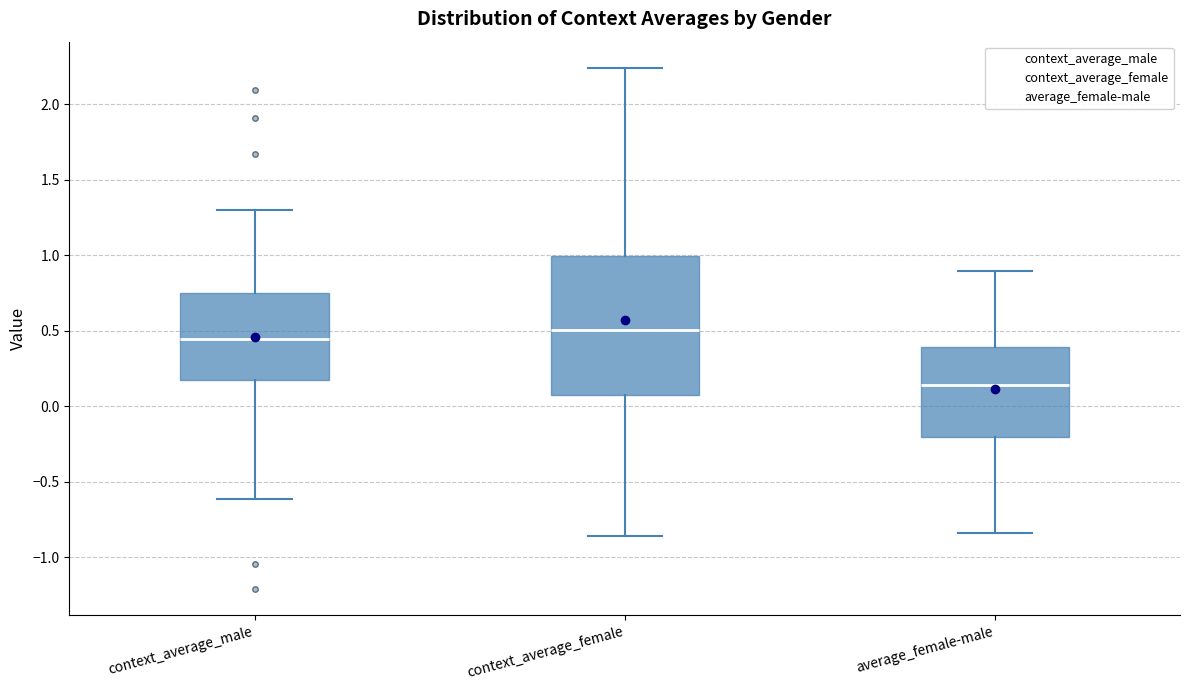

Reading left to right, transcribe this box plot: for each box, give where its median line is, the range the box spans, and where its two whiskers end, as read against the y-axis. The values are not printed on the chart, so give them approximately, as read against the axis.

context_average_male: median 0.45, box 0.20 to 0.75, whiskers -0.60 to 1.30
context_average_female: median 0.50, box 0.05 to 1.00, whiskers -0.85 to 2.25
average_female-male: median 0.15, box -0.20 to 0.40, whiskers -0.85 to 0.90